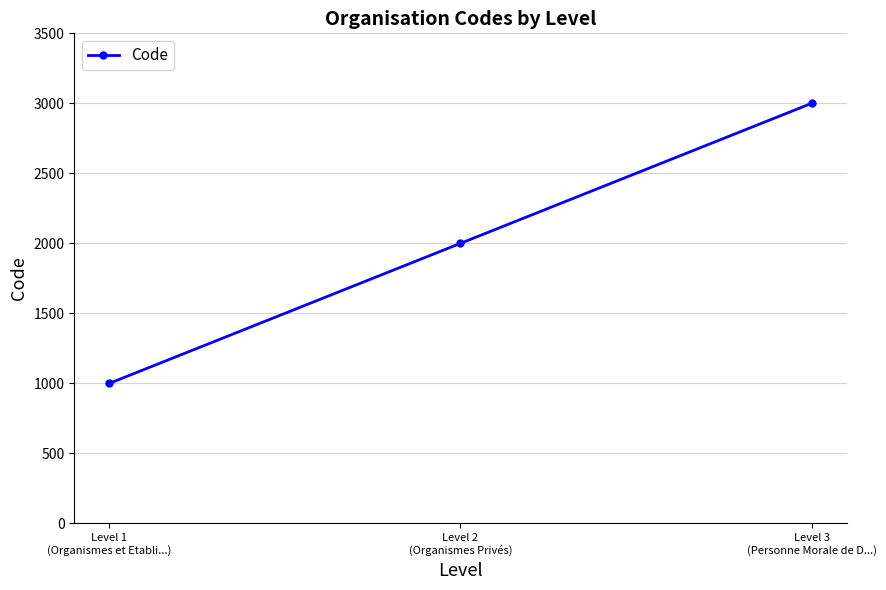

List the labels in order of value, smallest first.

Level 1
(Organismes et Etabli...), Level 2
(Organismes Privés), Level 3
(Personne Morale de D...)